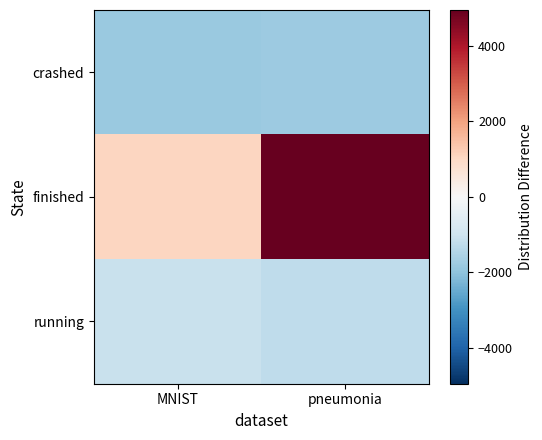

How many categories are shown in the chart?

2